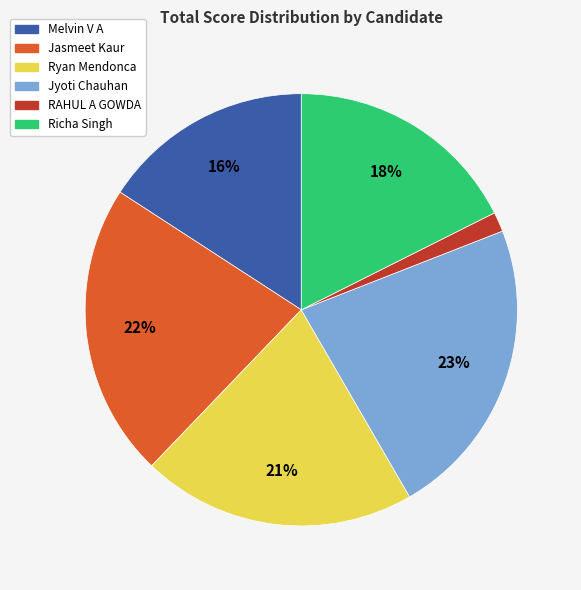

Does Jyoti Chauhan represent more than half of the total?

No